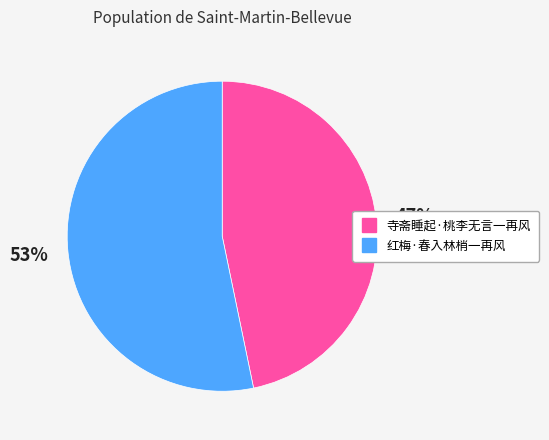

How many segments does this pie chart have?

2